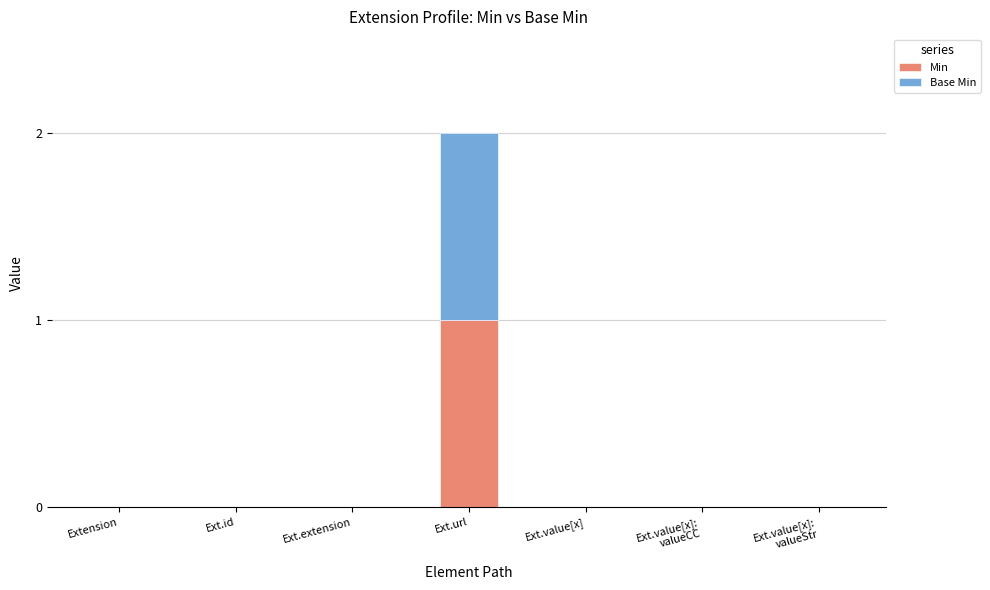

The value of Min at Ext.url is 1. True or false?

True